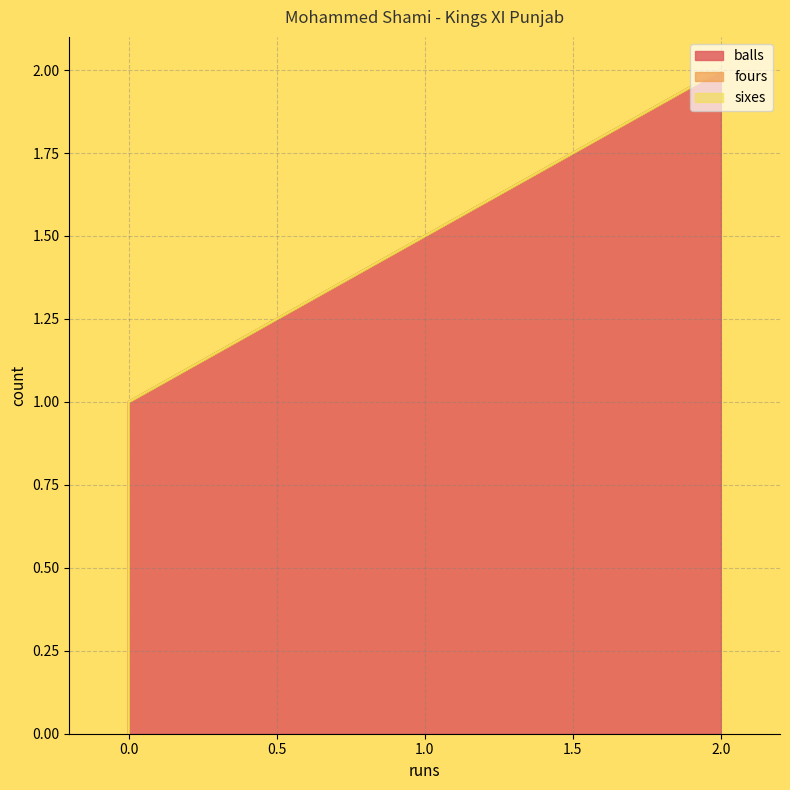

Which series has the largest total across all categories?

balls